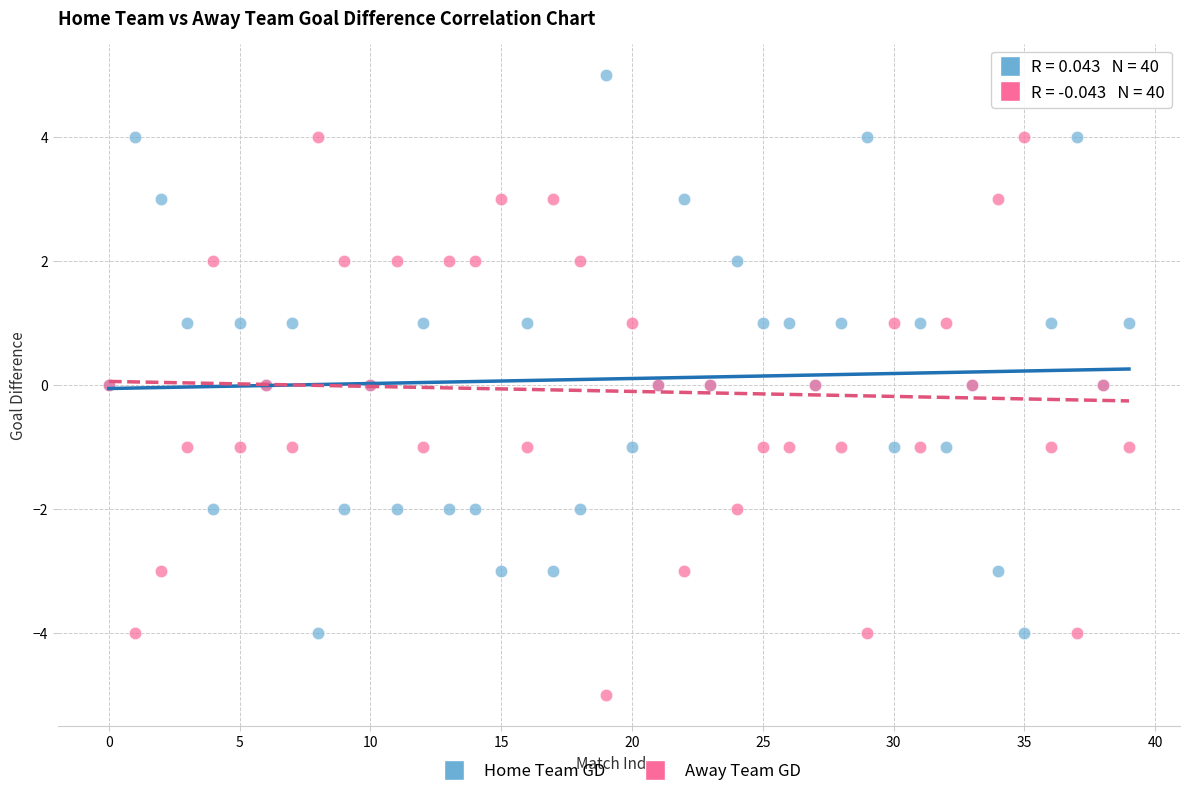

Which series reaches the maximum Y coordinate?

Home Team GD